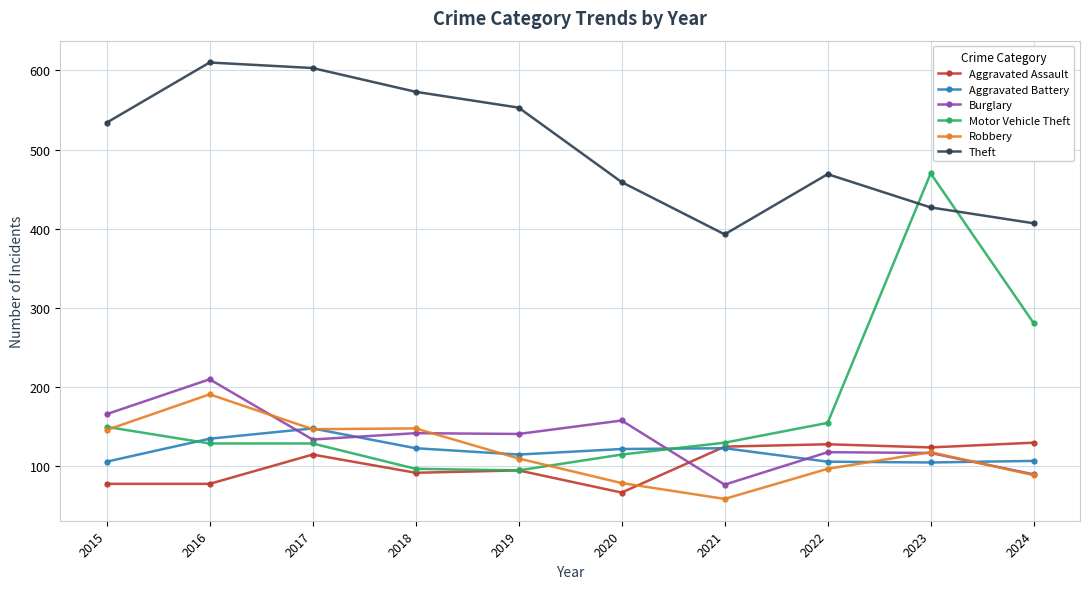

What is the difference between the highest and lowest values at 2024?

318